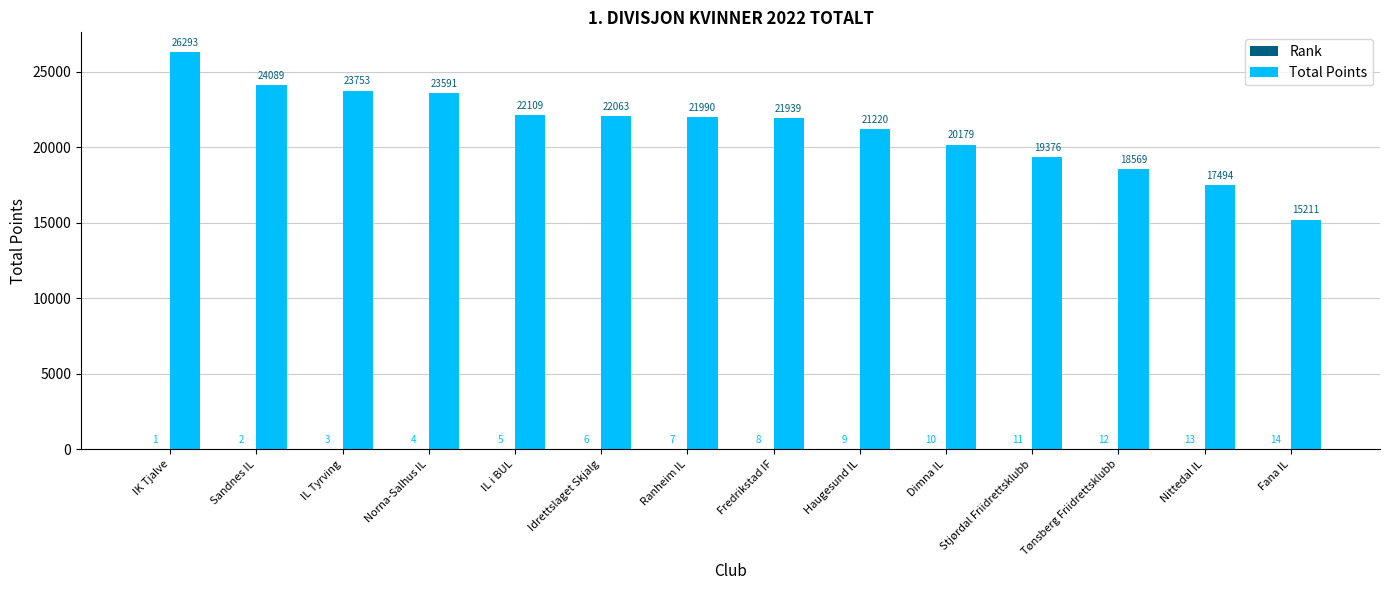

At which category is the sum across all series the highest?

IK Tjalve